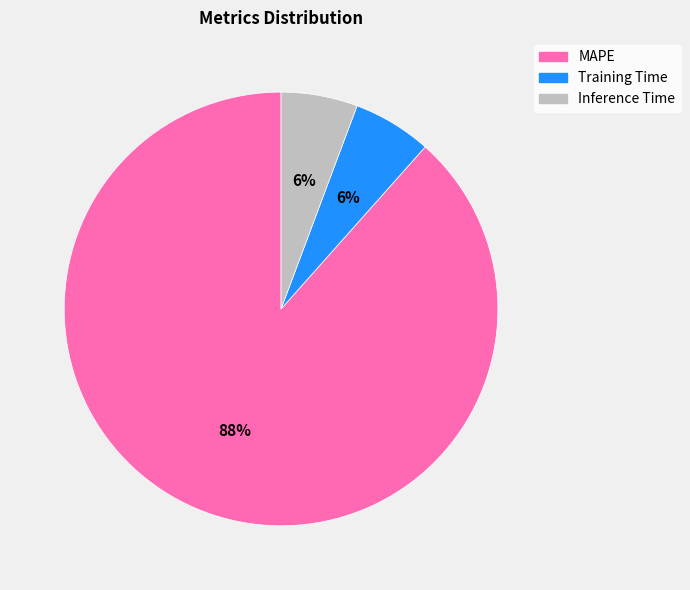

How many segments does this pie chart have?

3